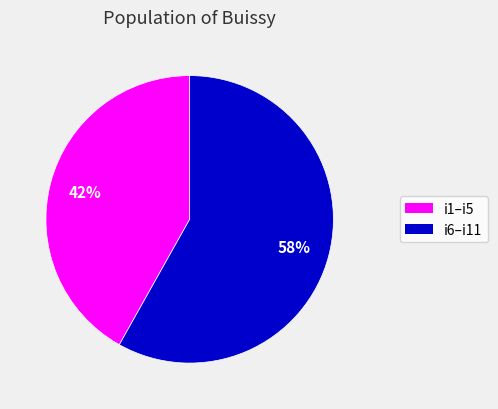

To the nearest percent, what is the difference between the largest and smallest slice percentages?

16%